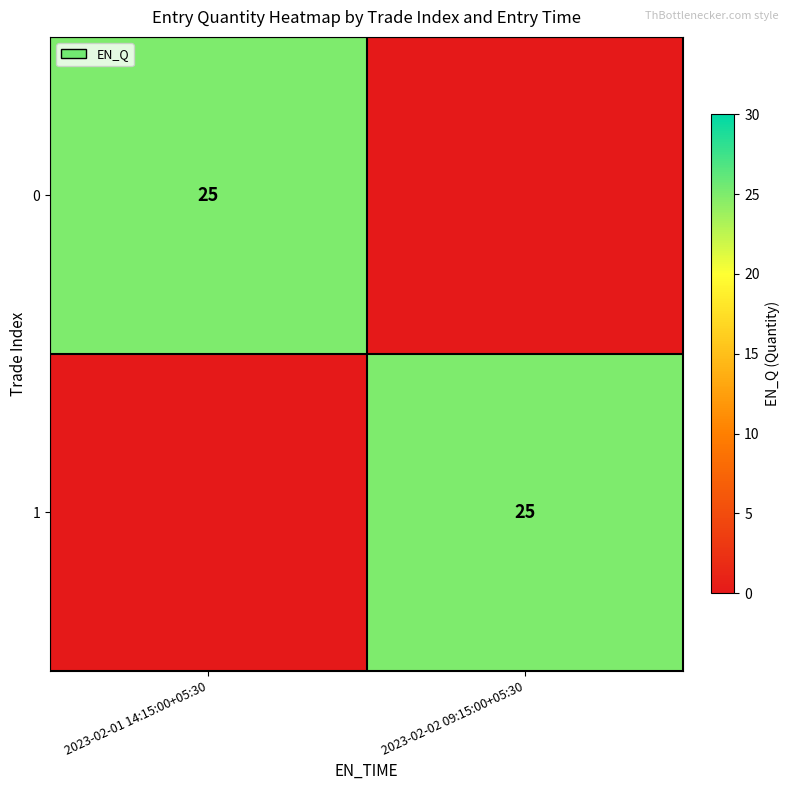

The value of 0 at 2023-02-01 14:15:00+05:30 is 25. True or false?

True